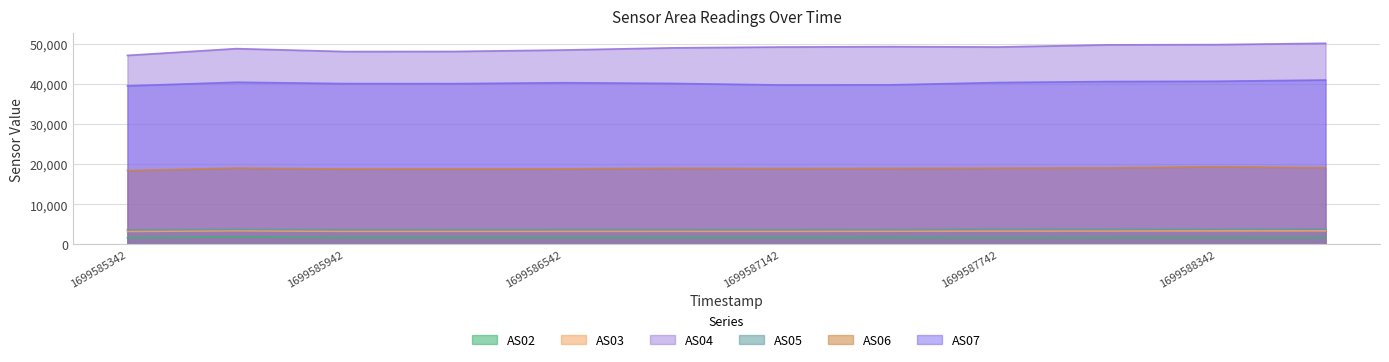

Which series has the largest range (max minus min)?

AS04